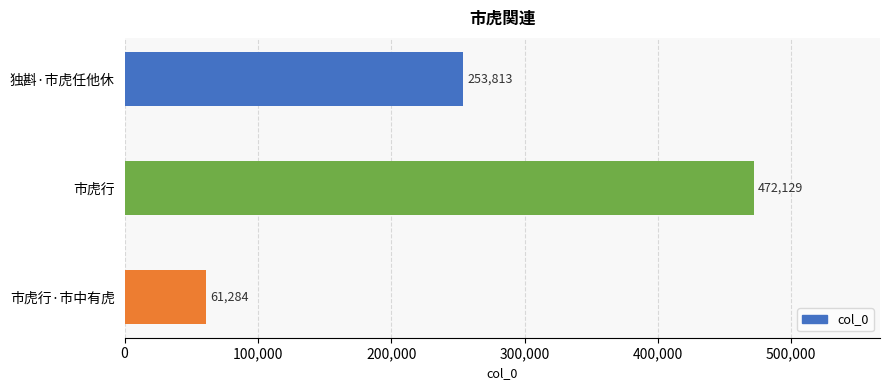

Where is the data nearest to the value 266706?

独斟·市虎任他休